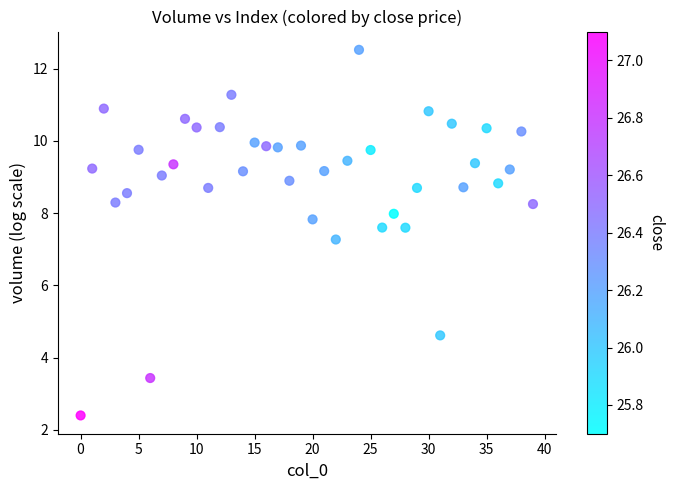

What Y value in the scatter plot is closest to 7?

7.3